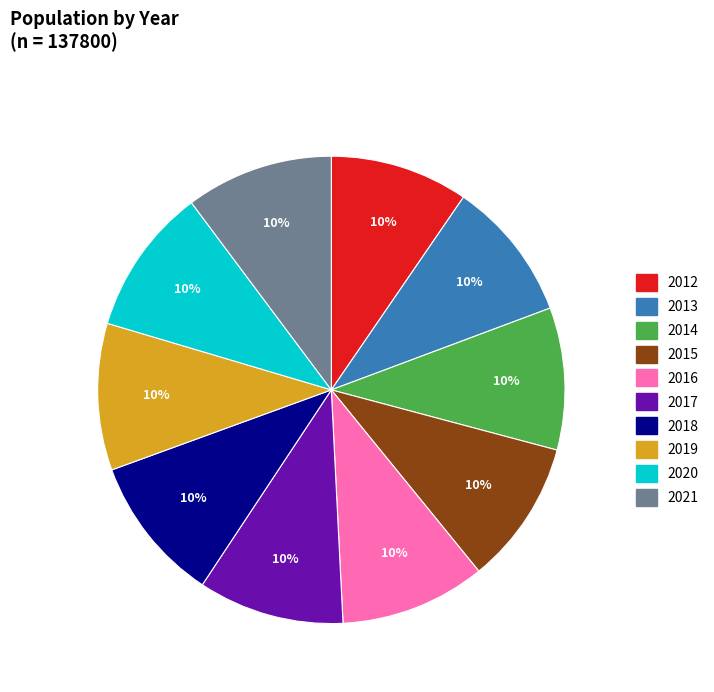

Is the sum of 2019 and 2021 greater than half?

No